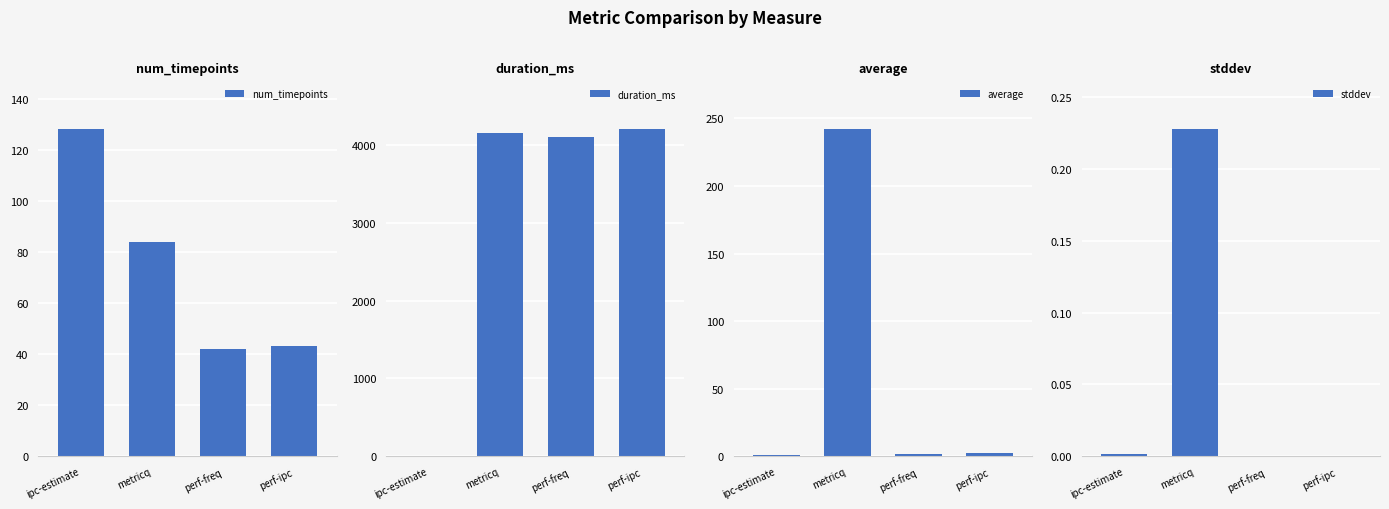

Read the duration_ms value at perf-ipc.

4202